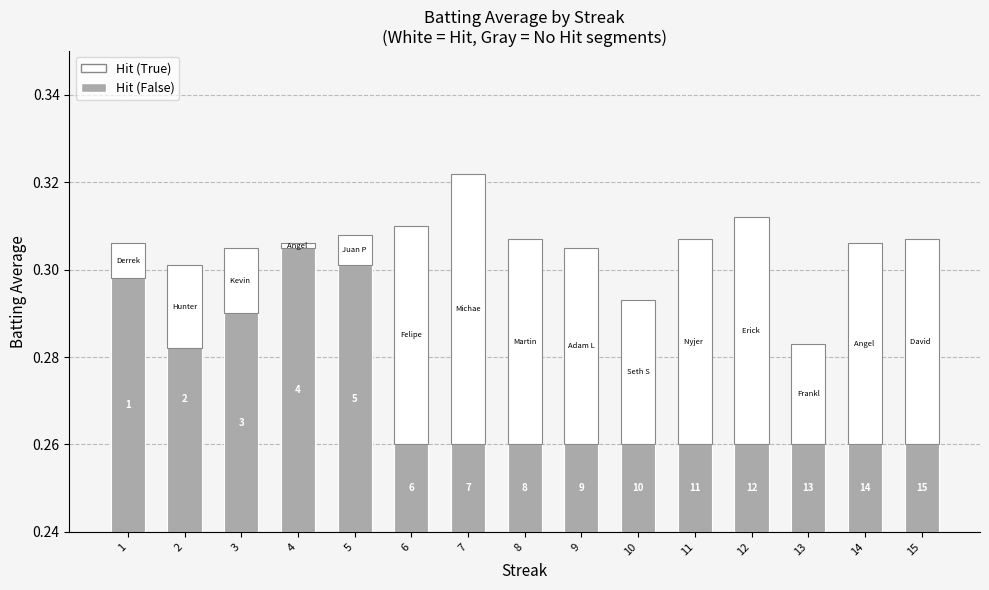

Between 3 and 13, which series saw the biggest shift?

Hit (False)